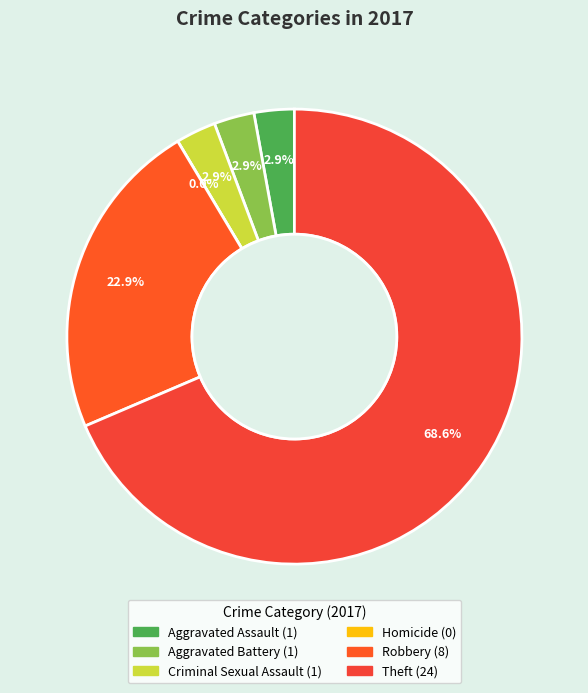

Which slice is the largest?

Theft